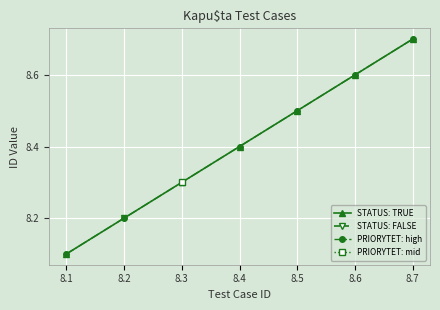

List the labels in order of STATUS: TRUE value, smallest first.

8.1, 8.3, 8.4, 8.5, 8.6, 8.7